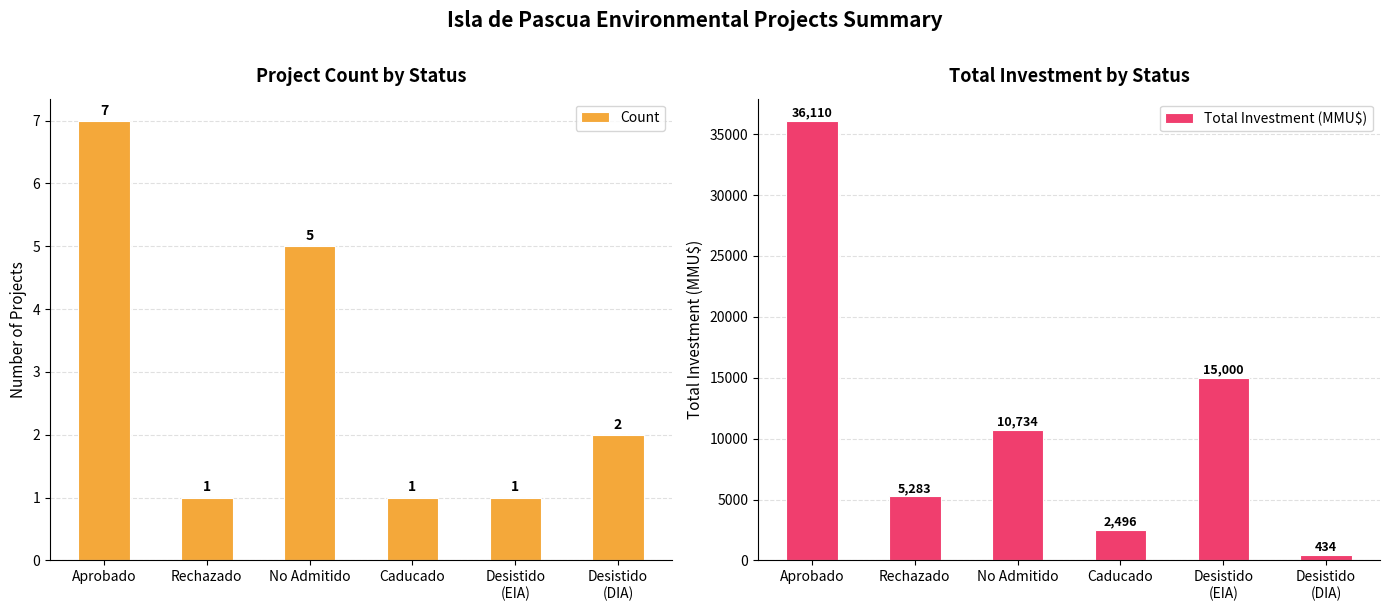

How many series are shown in this chart?

2